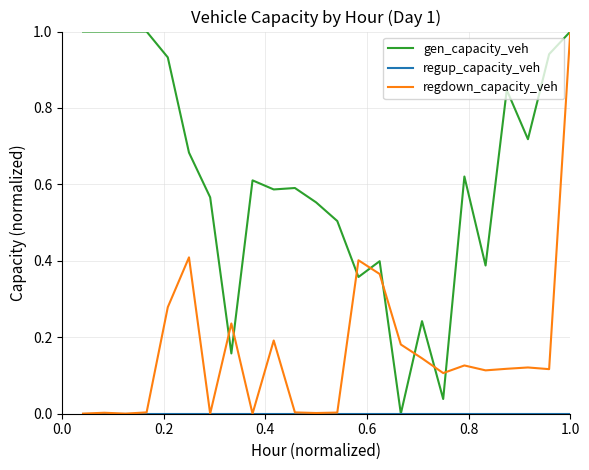

Count the number of categories in the chart.

24